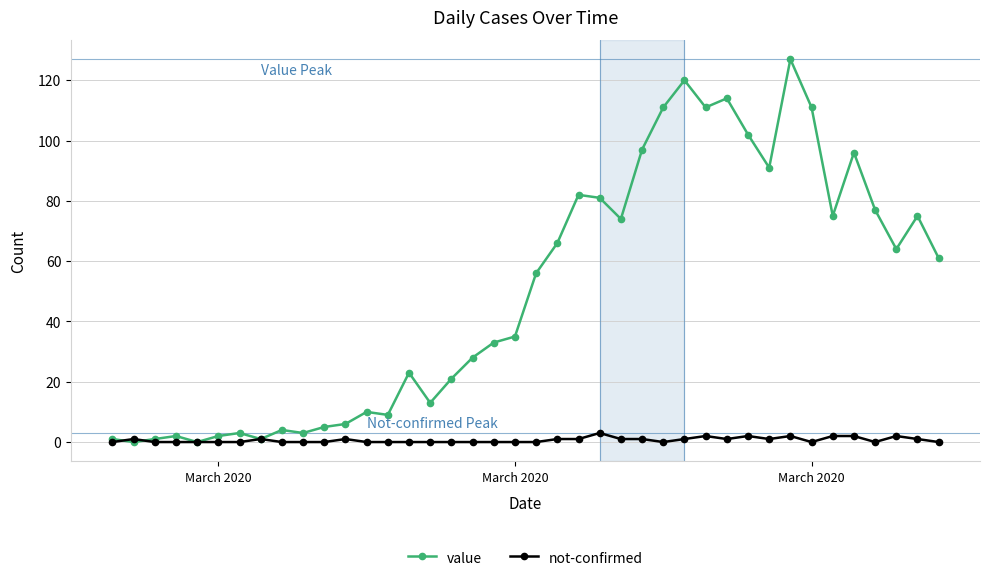

What is the highest value of the not-confirmed series?

3